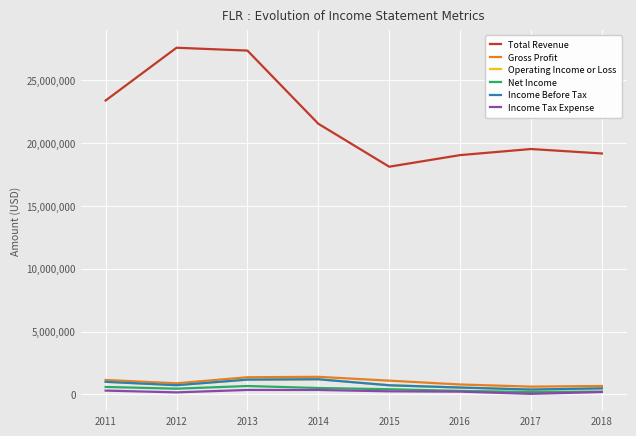

At 2013, list the series in order from largest to smallest.

Total Revenue, Gross Profit, Operating Income or Loss, Income Before Tax, Net Income, Income Tax Expense